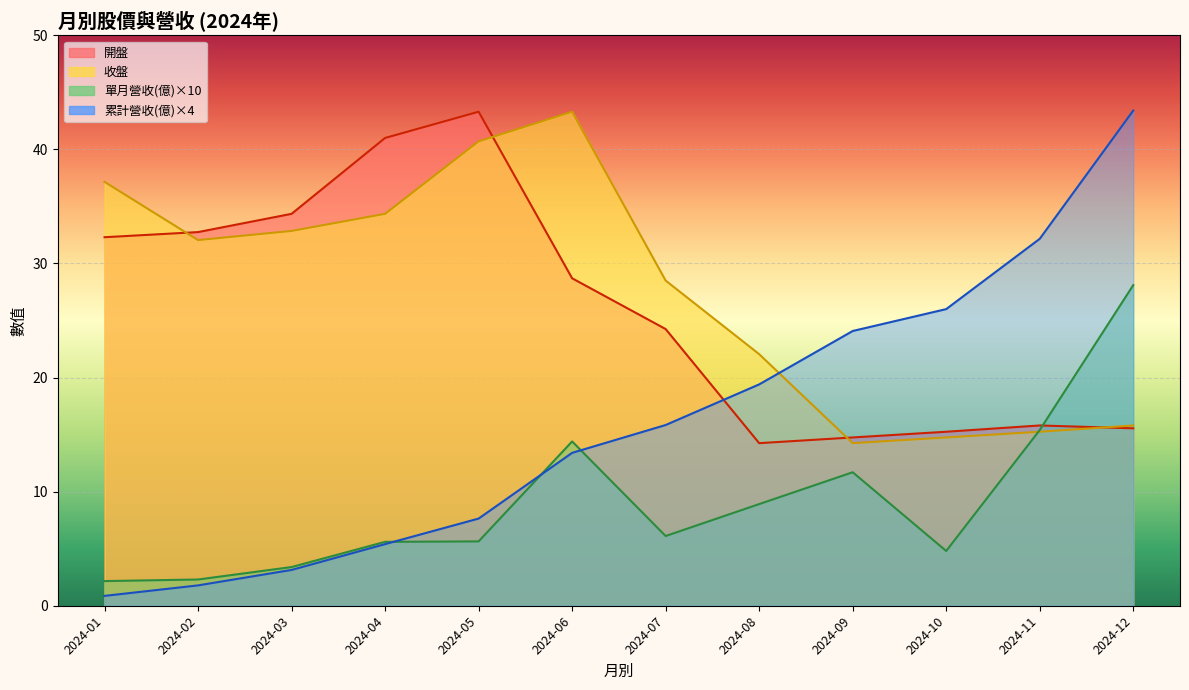

At which label is 開盤 closest to 28?

2024-06